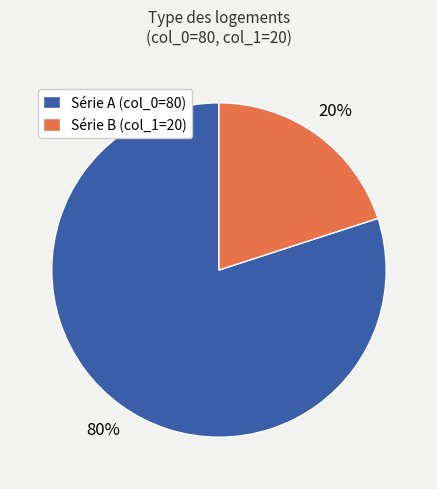

Is it true that Série A (col_0=80) is 66% of the pie?

False